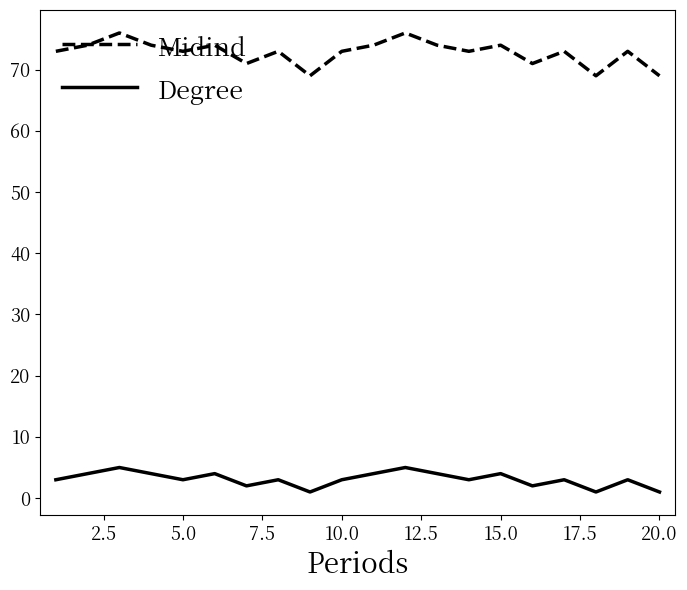

What is the highest value of the Midind series?

76